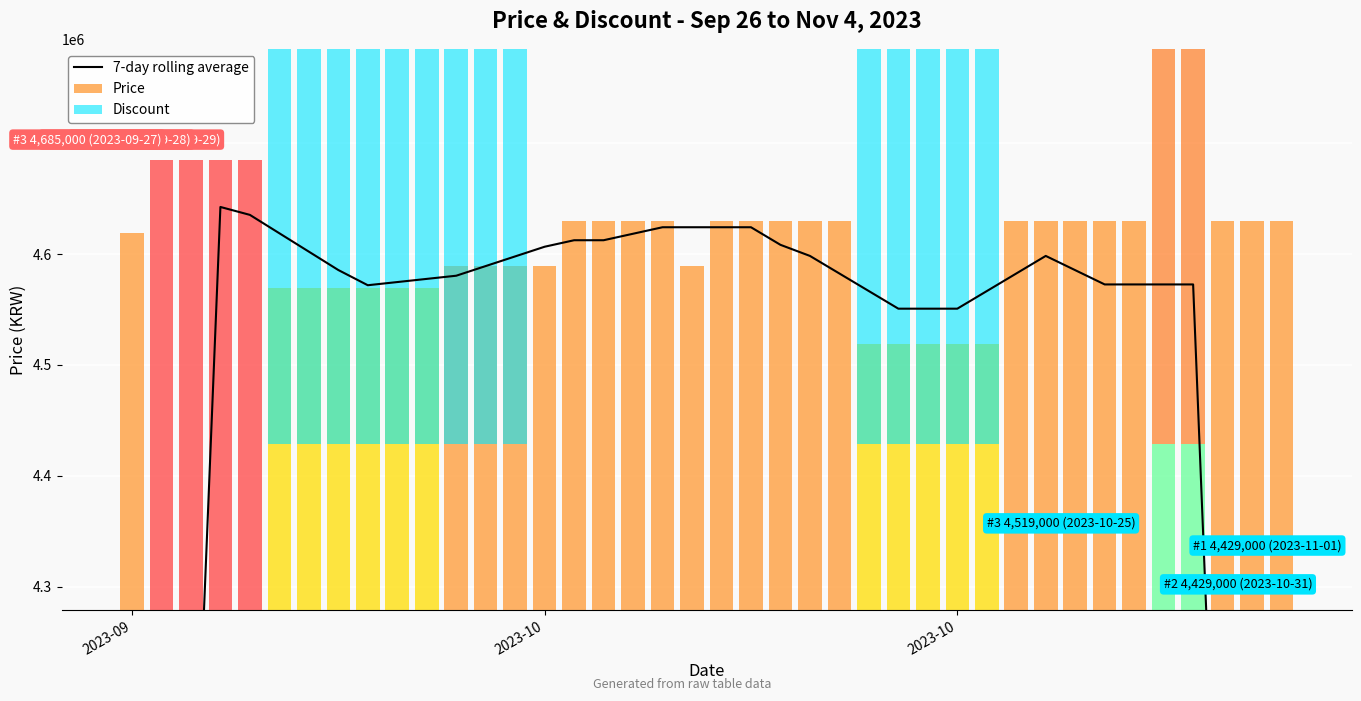

How many data points does each series have?

40